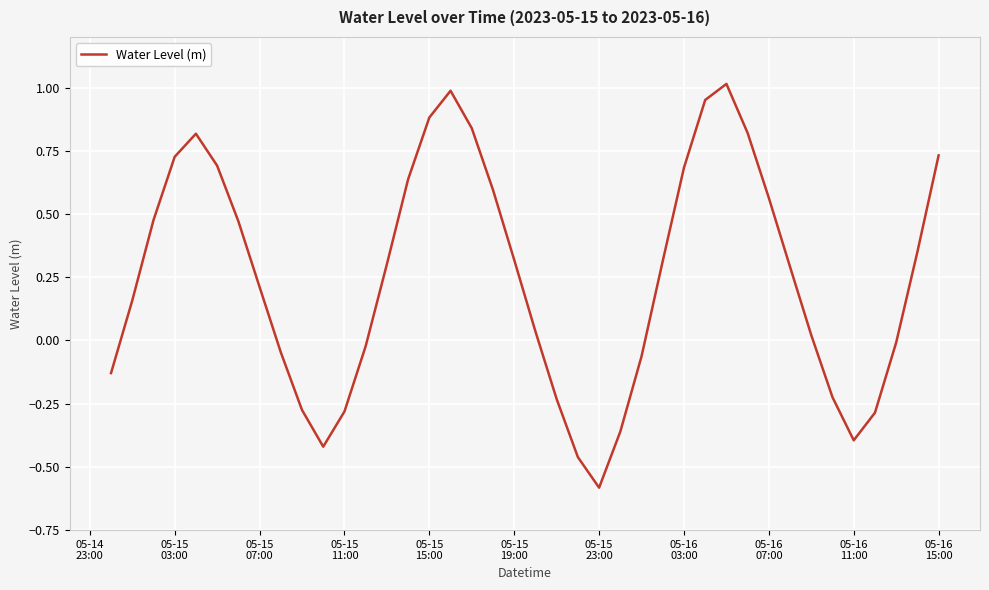

What is the minimum value shown in the chart?

-0.6